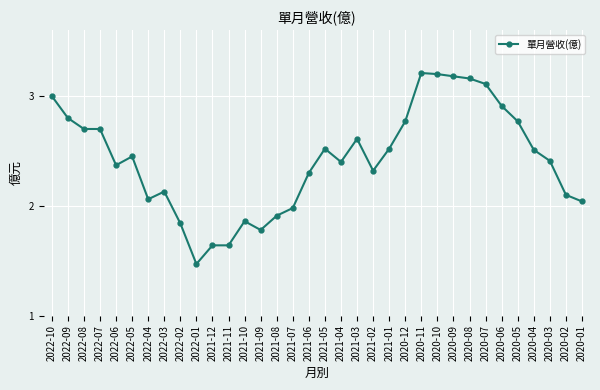

True or false: there are more than 2 points higher than both neighbors.

True